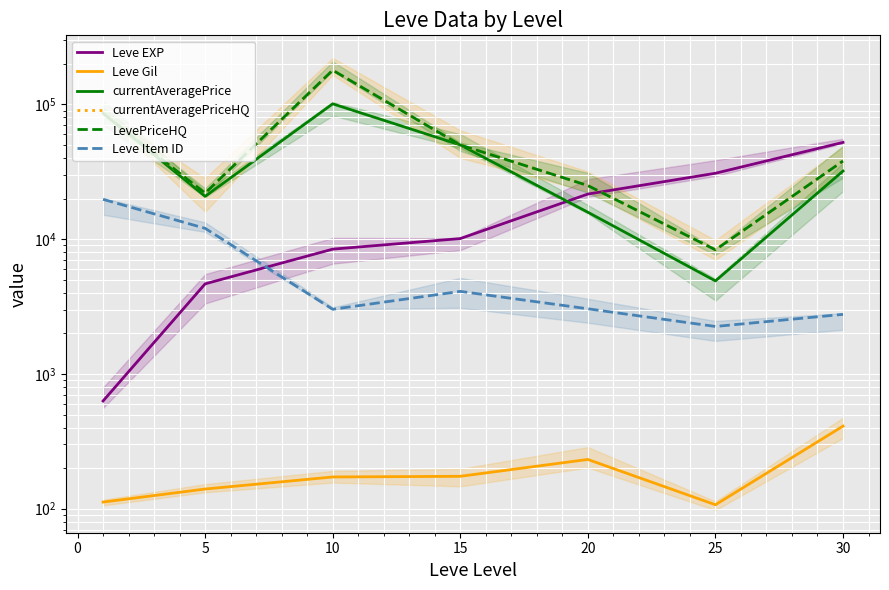

Reading right to left, list all the values displayed in this chart.

Leve EXP: 52220	30820	21600	10100	8430	4660	630
Leve Gil: 410	107	232	174	172	140	112
currentAveragePrice: 32001	4899	15835	49997	100898	20779	85850
currentAveragePriceHQ: 37999	8331	24990	49997	179311	21947	85850
LevePriceHQ: 37999	8331	24990	49997	179311	21947	85850
Leve Item ID: 2767	2250	3043	4097	3017	12028	19744